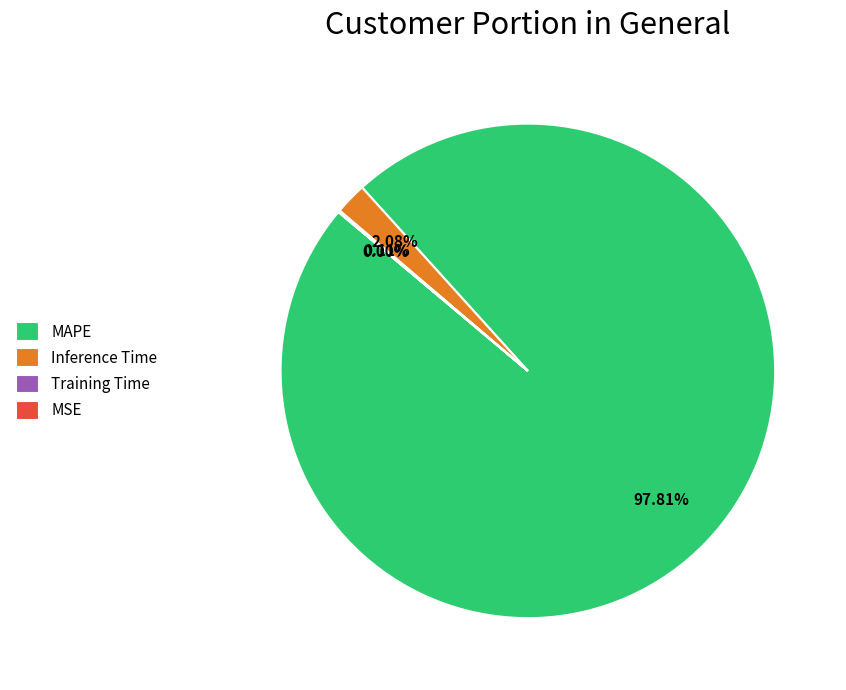

Which has a higher value, Inference Time or MAPE?

MAPE